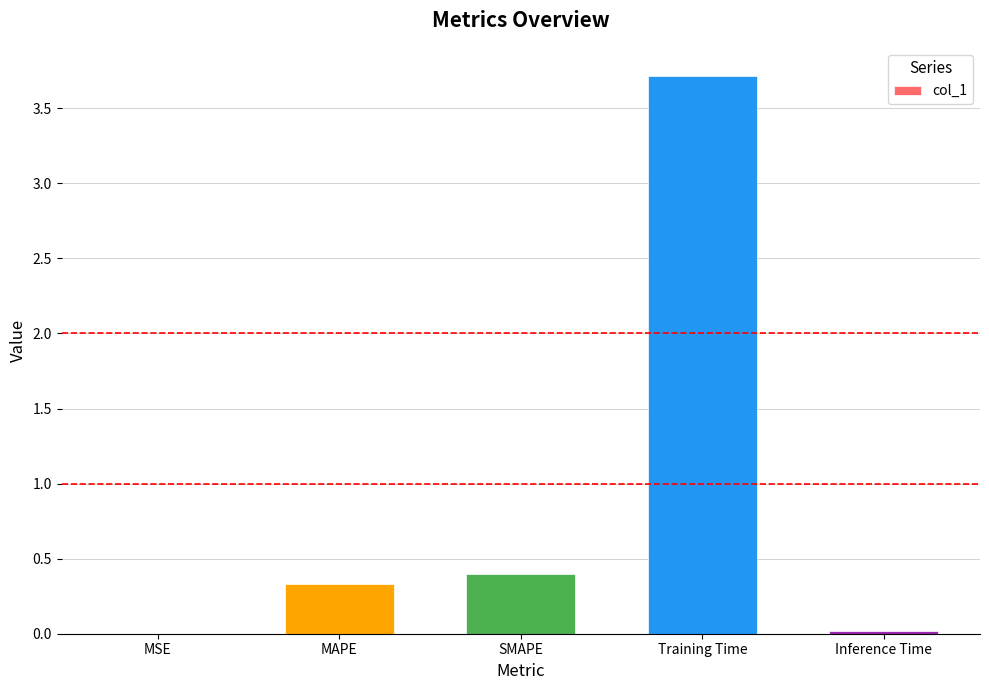

Is it true that the value at Inference Time is 0.0?

True